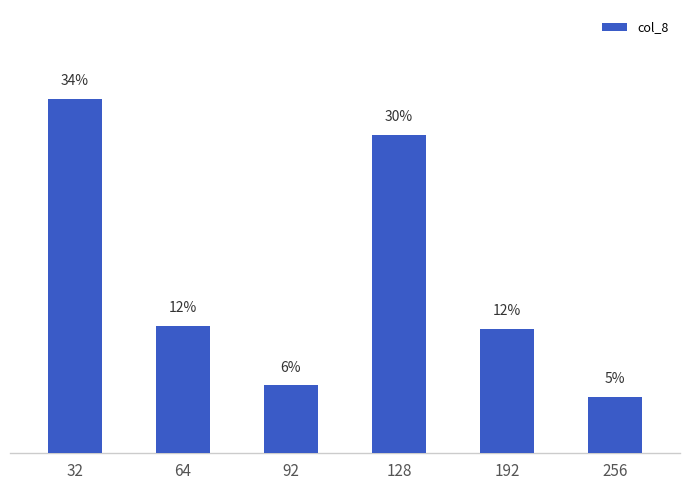

Are the bars grouped side by side (vs. stacked)?

No